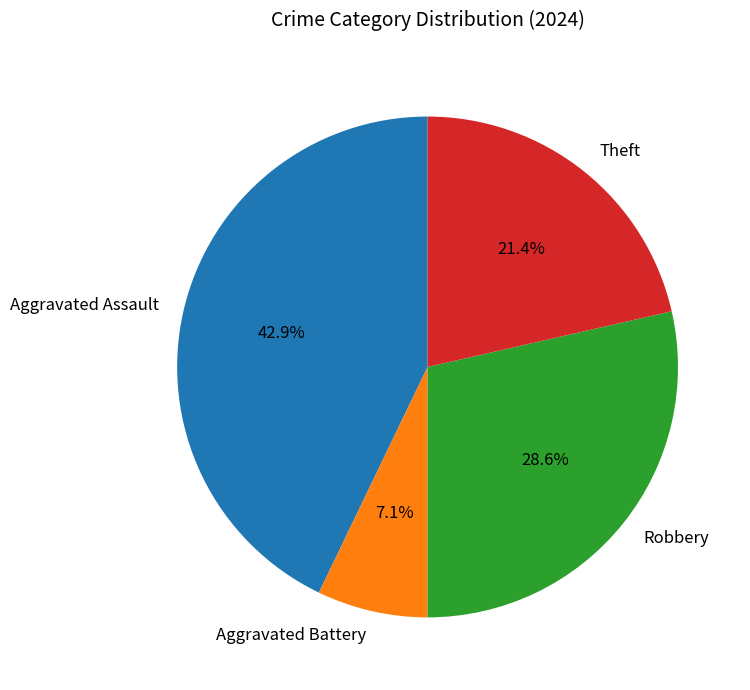

What is the largest slice in the pie chart?

Aggravated Assault